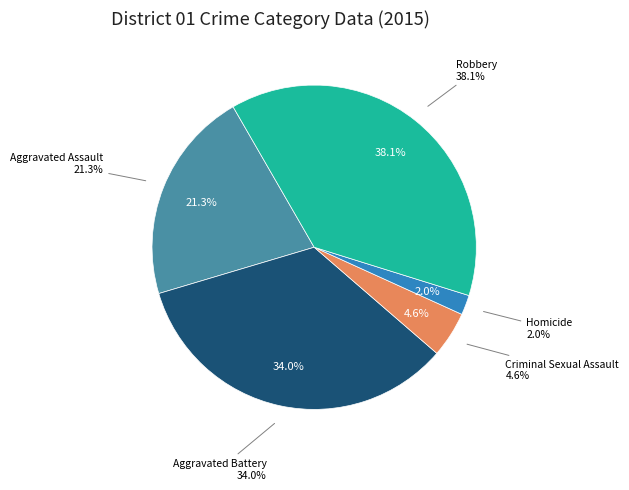

Approximately how many times larger is the value at Homicide compared to Aggravated Assault?

0.1